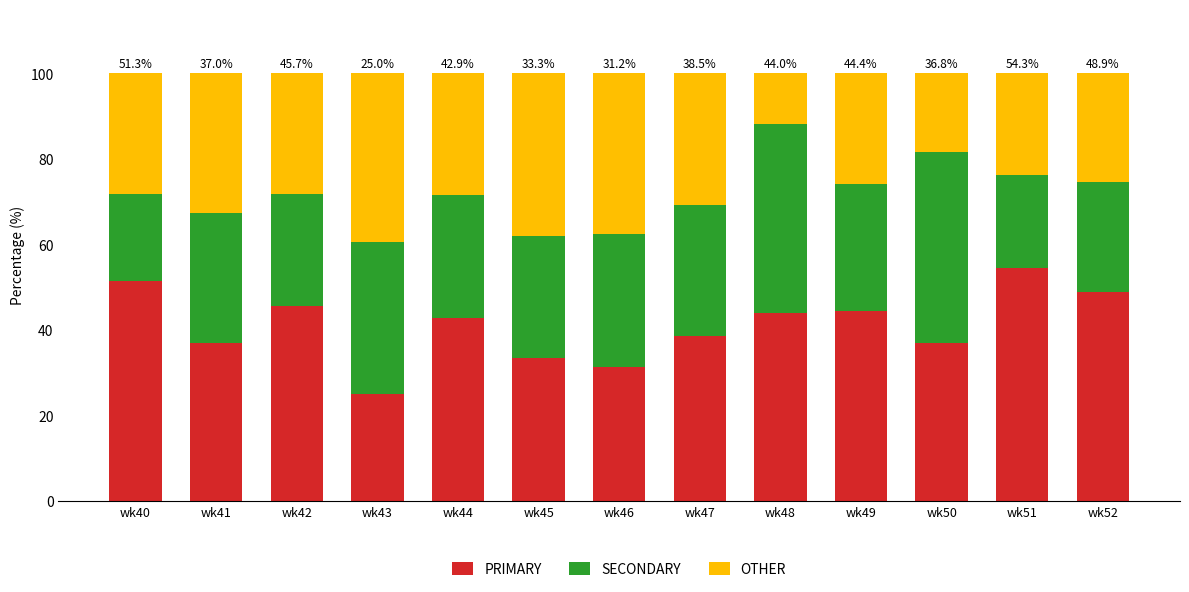

What is the total value across all series at wk42?

100.0